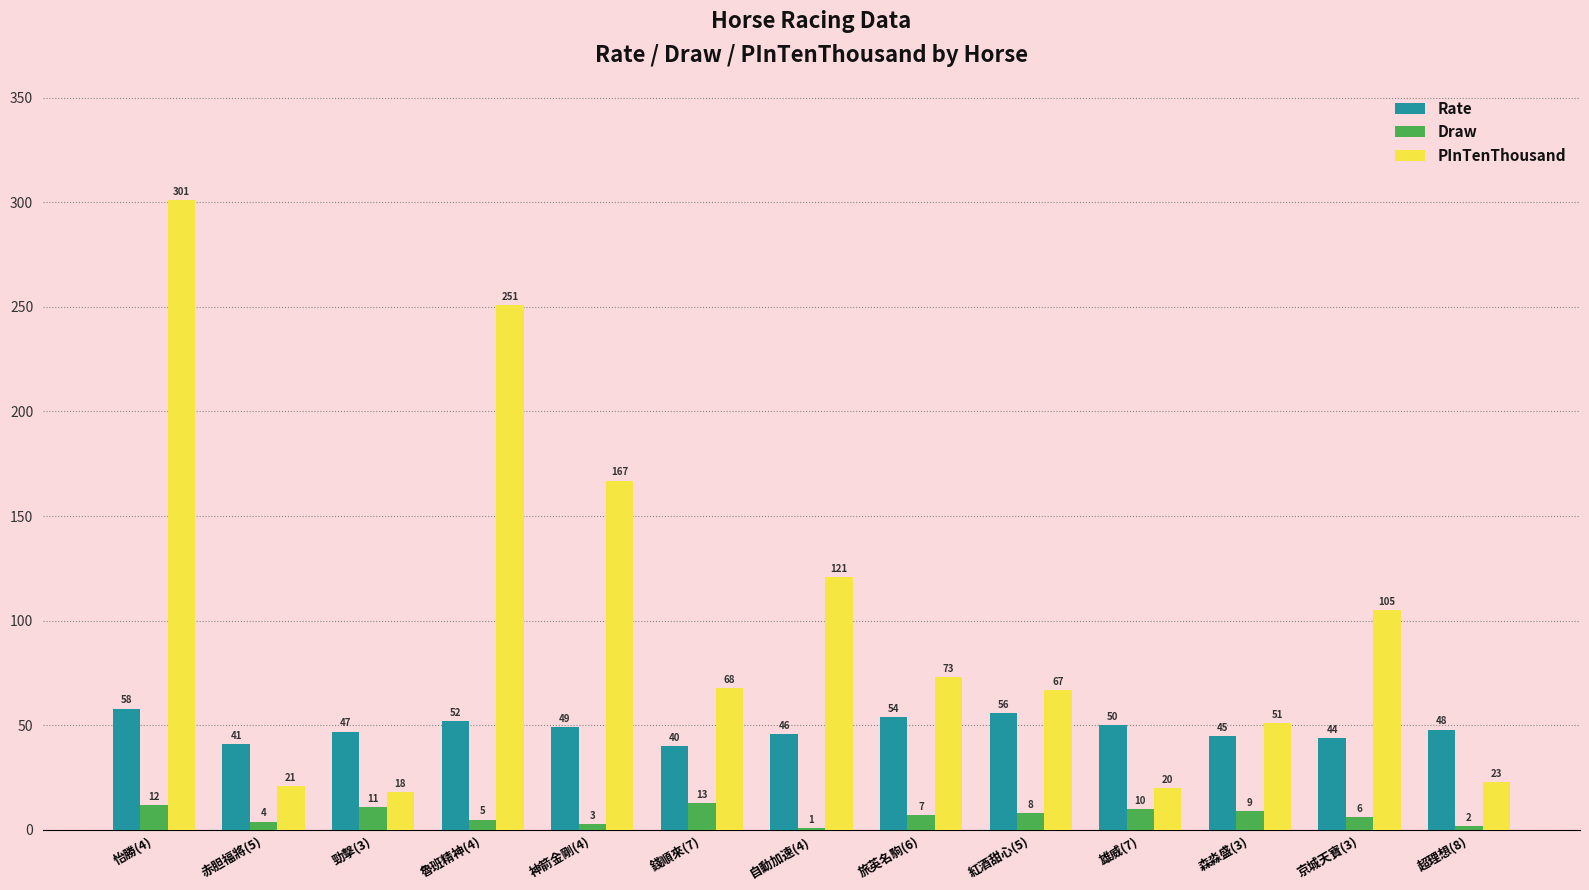

The value of PInTenThousand at 旅英名駒(6) is 73. True or false?

True